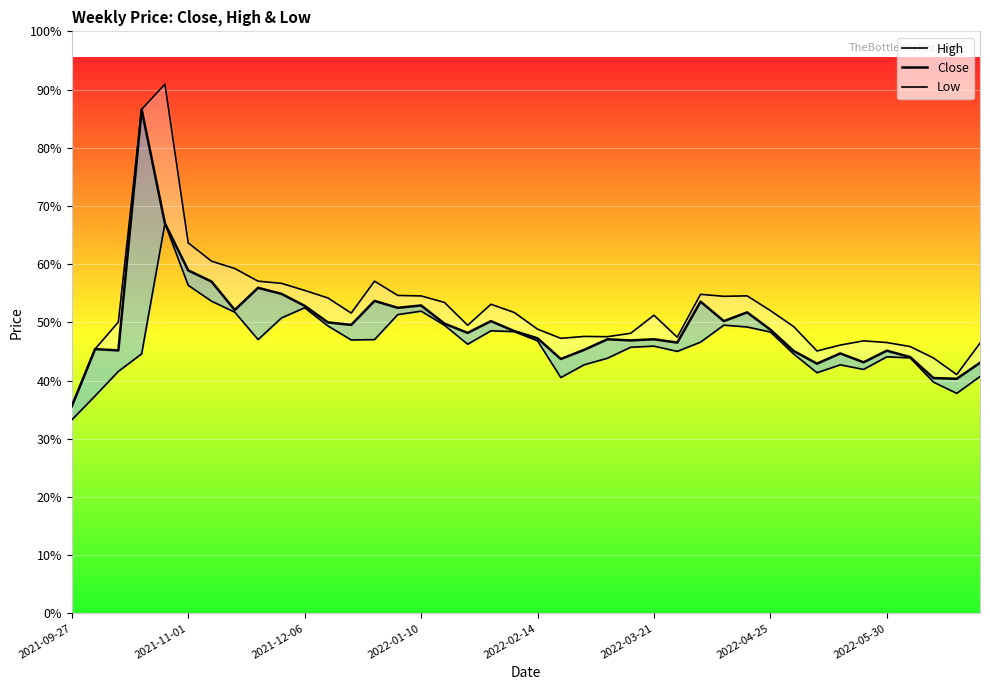

Reading left to right, what are all the values shown in this chart?

High: 492.4	628.4	692.8	1198.3	1258.2	881.0	837.5	820.0	790.0	784.8	768.0	750.0	714.0	789.9	756.0	754.8	739.5	685.0	735.0	715.5	675.8	654.0	658.5	657.9	666.0	709.0	656.7	758.7	753.9	755.0	720.0	681.9	623.9	638.0	648.0	644.0	634.5	607.4	567.8	642.5
Close: 492.4	628.4	625.3	1198.3	927.3	815.6	789.0	721.4	774.1	759.9	731.4	691.9	686.0	743.0	726.6	732.2	689.1	667.0	695.0	671.2	654.0	604.9	626.6	651.8	649.0	651.8	643.9	741.4	695.0	715.8	674.5	623.9	593.9	618.1	597.0	624.6	609.5	559.5	557.9	595.9
Low: 460.0	517.0	575.5	617.1	927.3	780.0	742.4	716.1	651.0	702.3	726.8	683.5	650.1	651.0	710.5	718.6	685.3	640.0	671.9	670.0	648.0	560.7	591.1	606.6	632.9	635.5	623.0	645.0	685.4	681.0	669.0	616.8	572.2	591.0	580.1	610.0	607.6	550.0	523.1	563.2